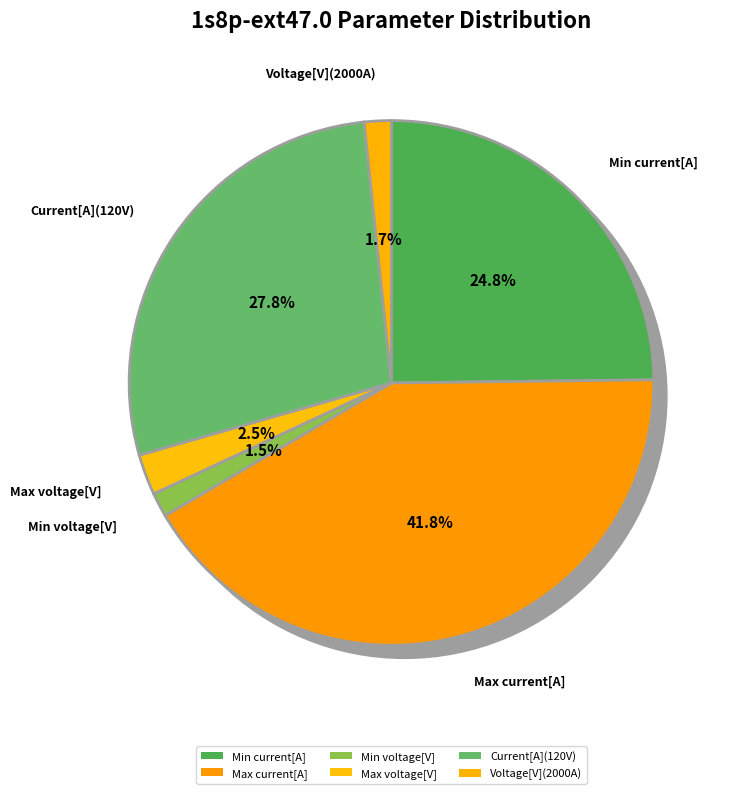

Does Min voltage[V] represent more than half of the total?

No